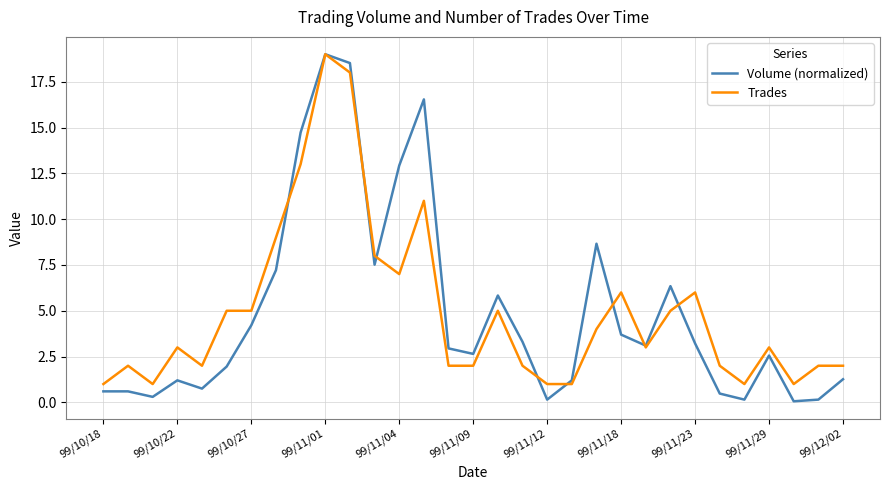

Which series has the largest range (max minus min)?

Volume (normalized)